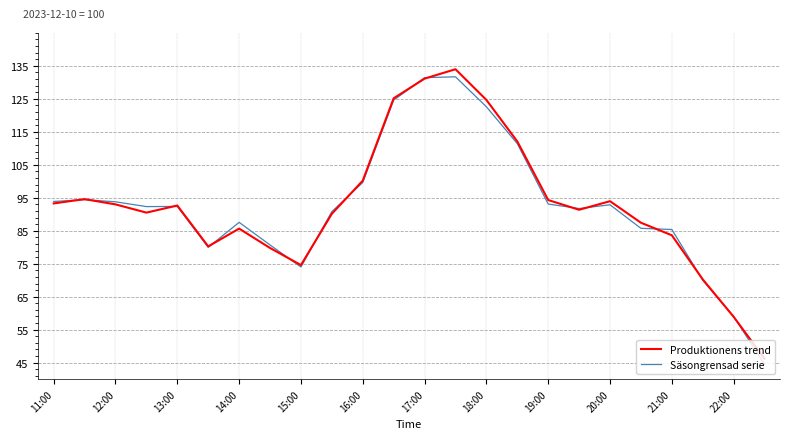

What is the lowest value of the Produktionens trend series?

46.2